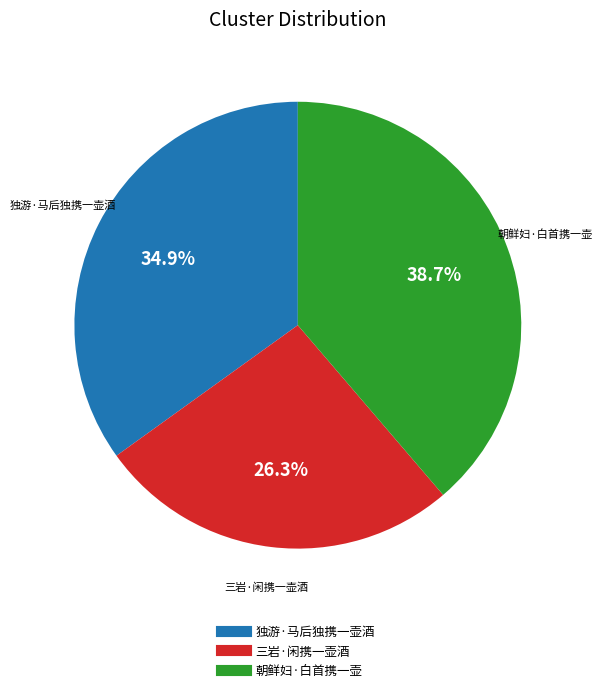

How many slices are in this pie chart?

3